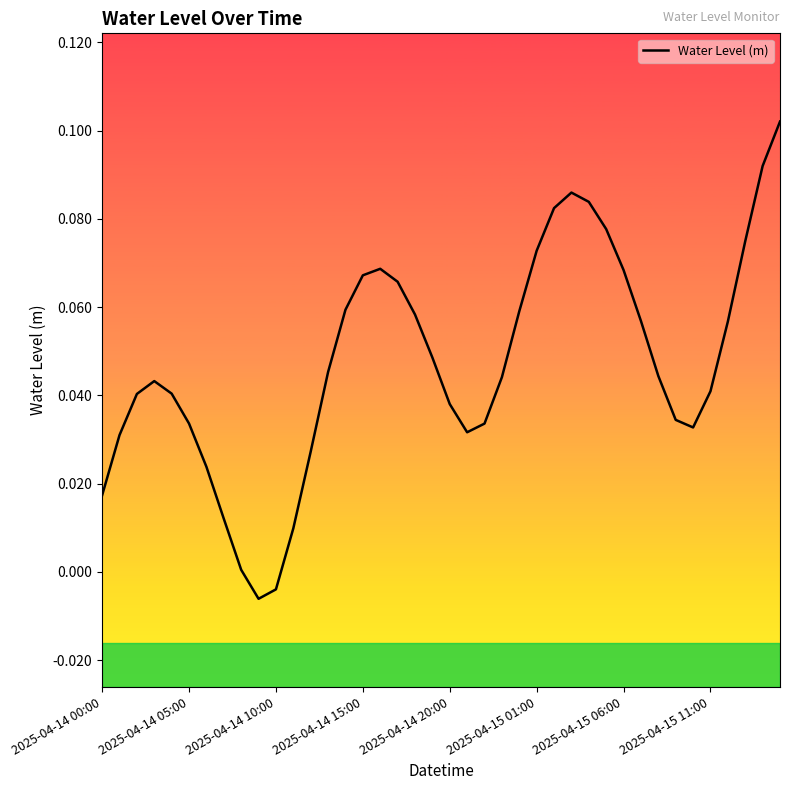

Which category has the lowest value across all series?

9